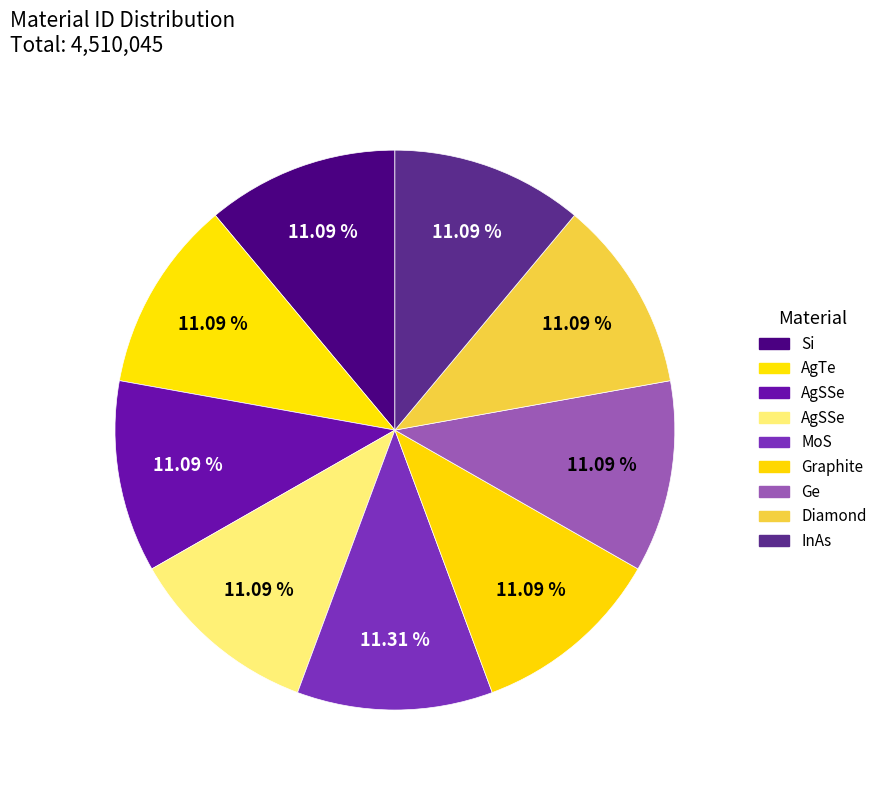

Rank the categories by value from lowest to highest.

Si, AgTe, AgSSe, AgSSe, Graphite, Ge, Diamond, InAs, MoS